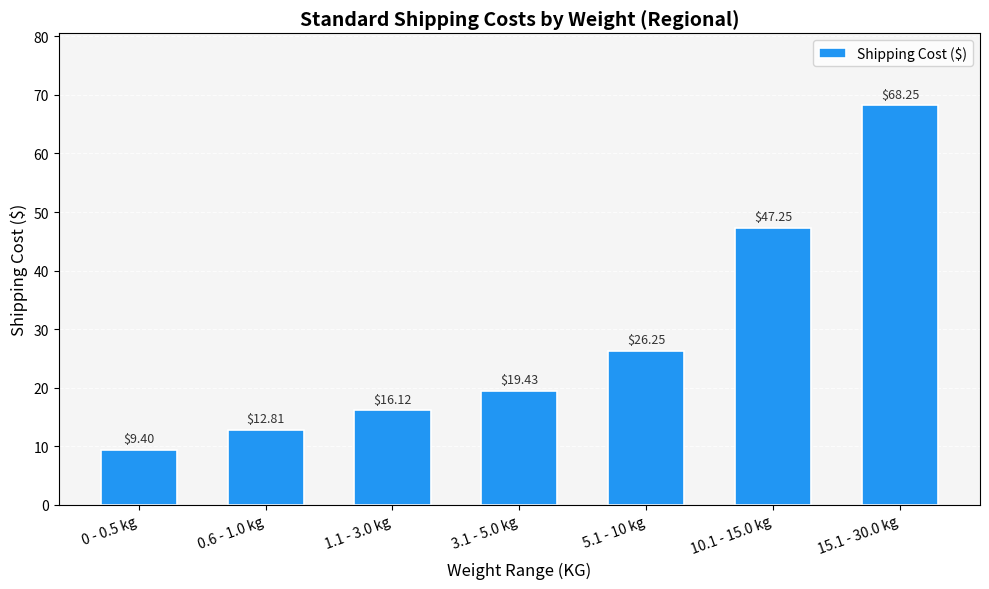

What is the label of the 6th bar from the right?

0.6 - 1.0 kg